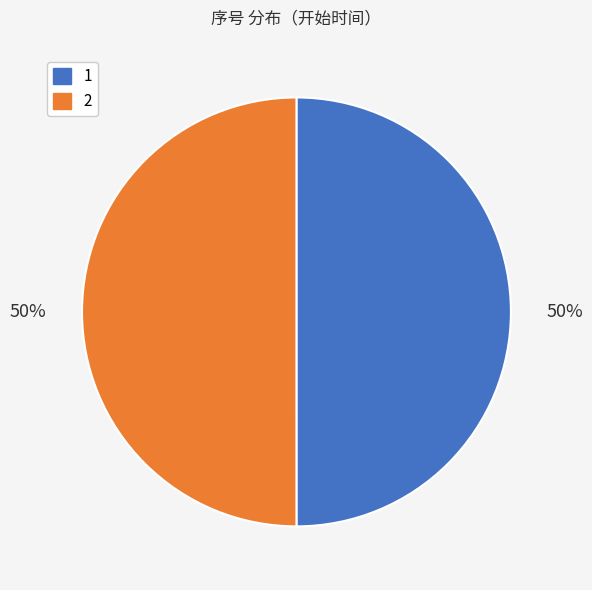

The 2 slice represents 39% of the pie. True or false?

False